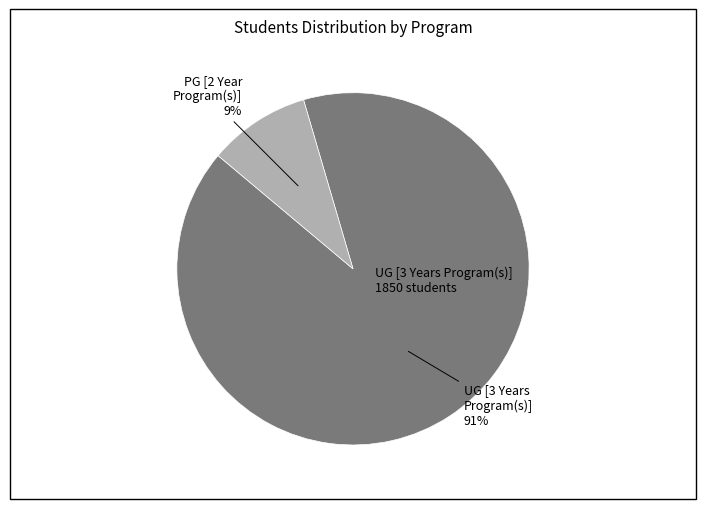

Is there a majority slice in this chart?

Yes